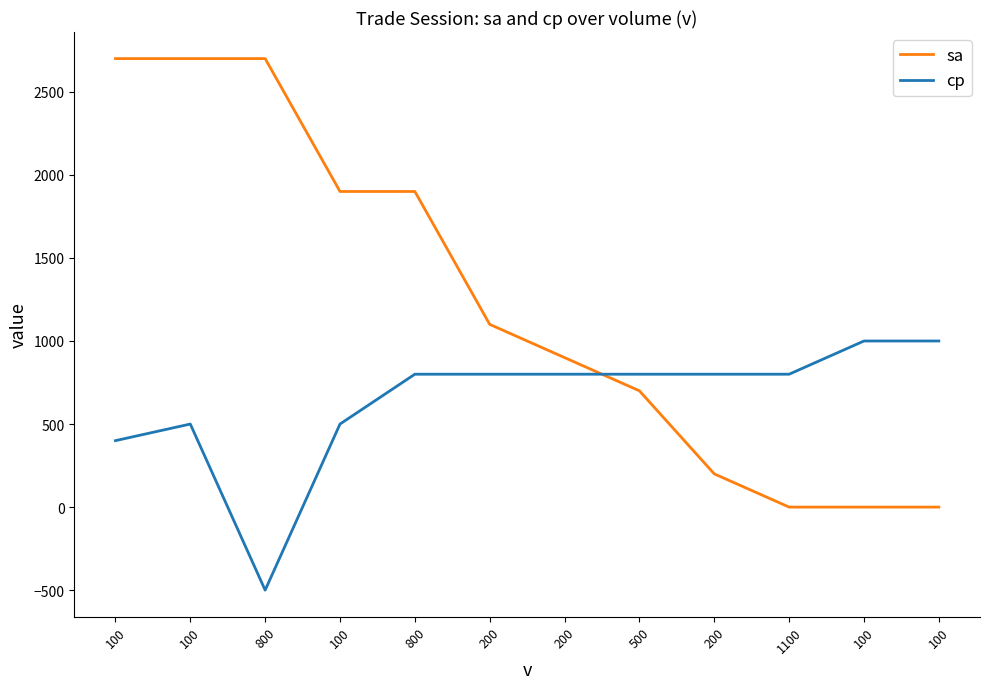

What is the difference between the second highest and second lowest values in the cp series?

600